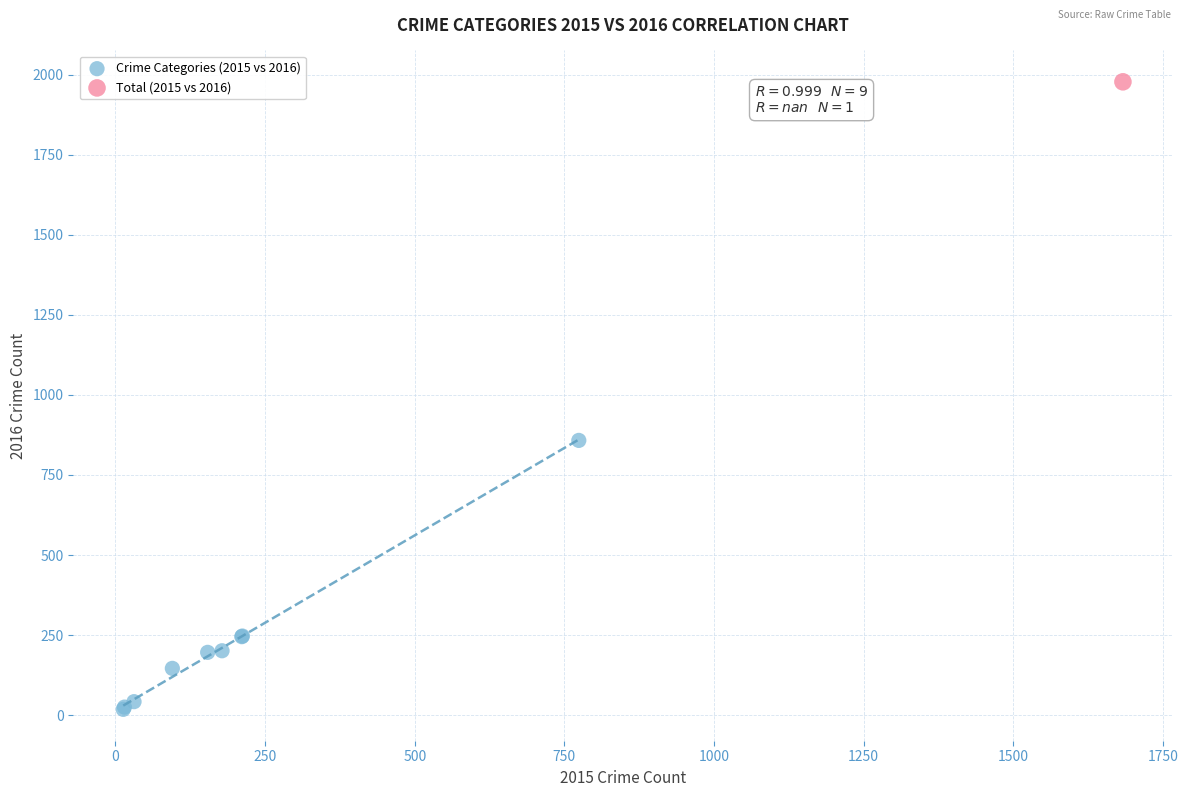

What are all the series names shown in the legend?

Crime Categories (2015 vs 2016), Total (2015 vs 2016)